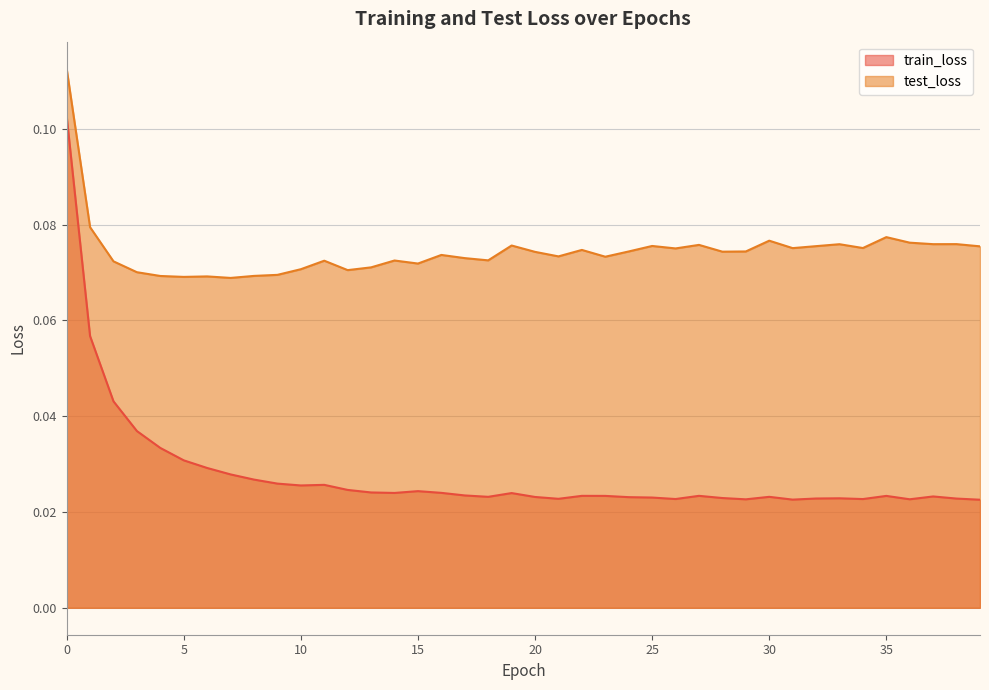

Count the test_loss values in the range 0 to 1.

40